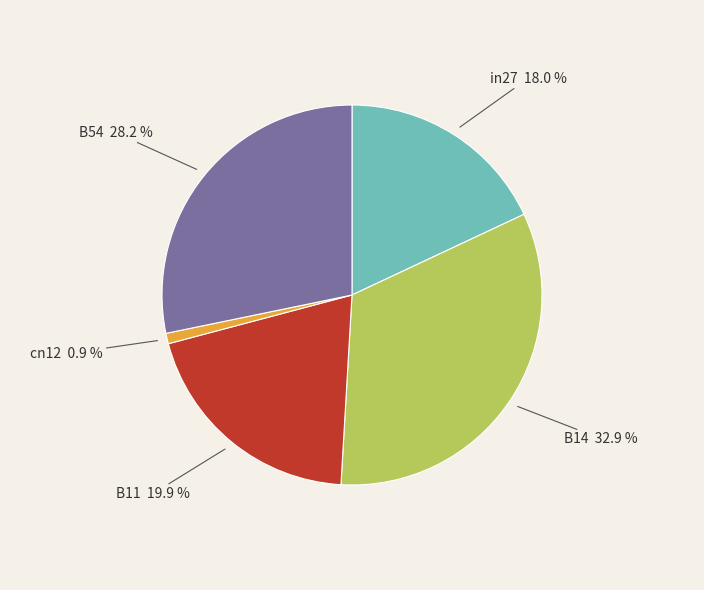

Rank the categories by value from highest to lowest.

B14, B54, B11, in27, cn12